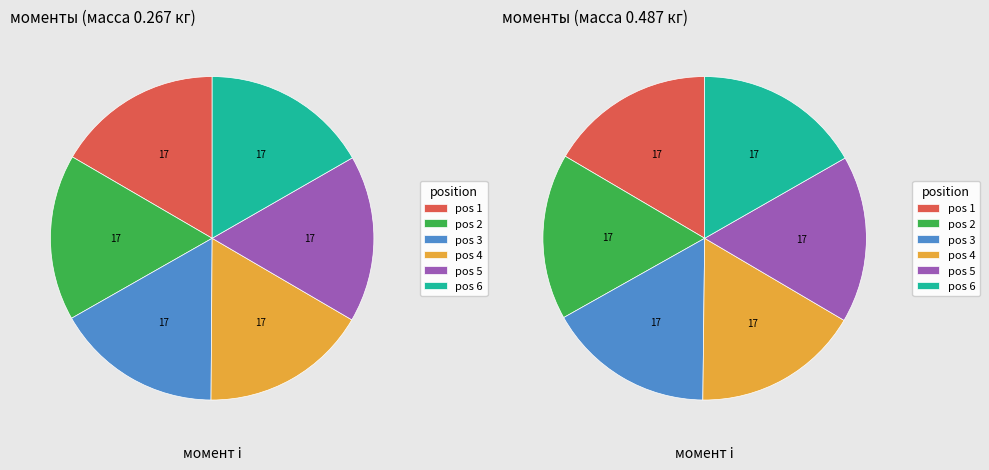

Do 3 and 4 together represent more than half of the pie?

No